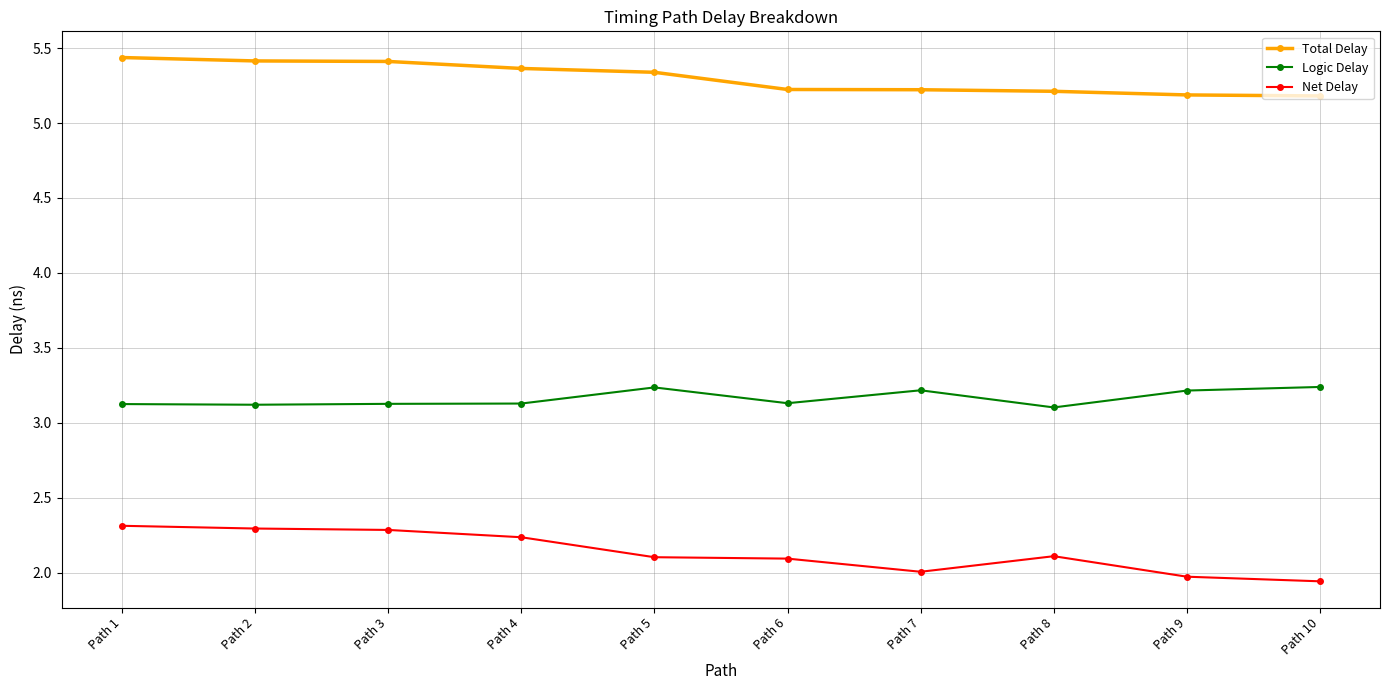

True or false: Total Delay has a value of 6.8 at Path 8.

False